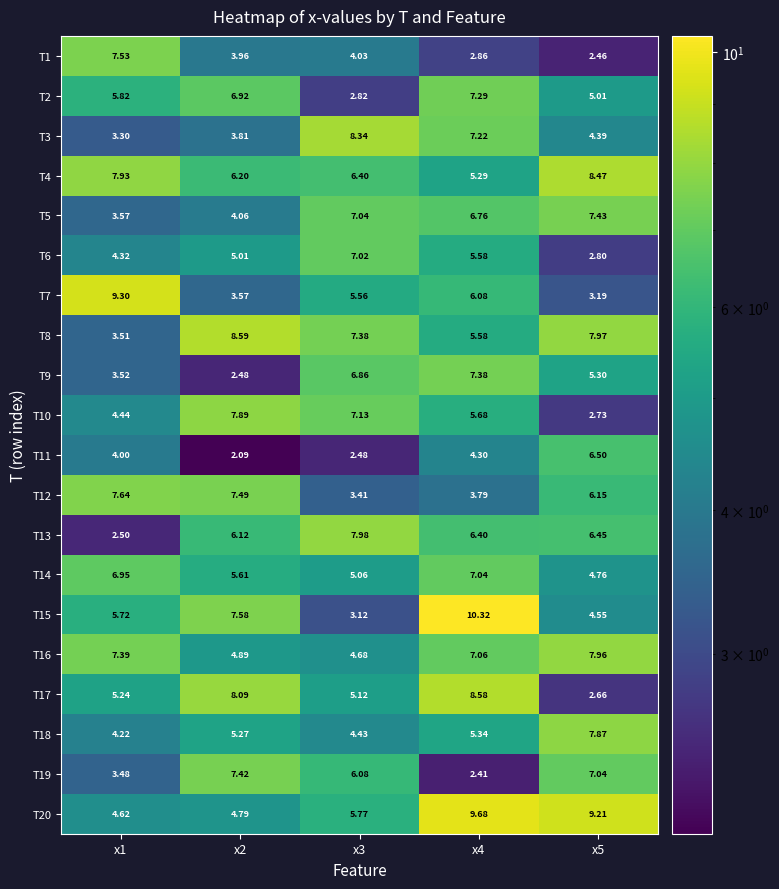

At which category does the chart reach its peak across all series?

x4